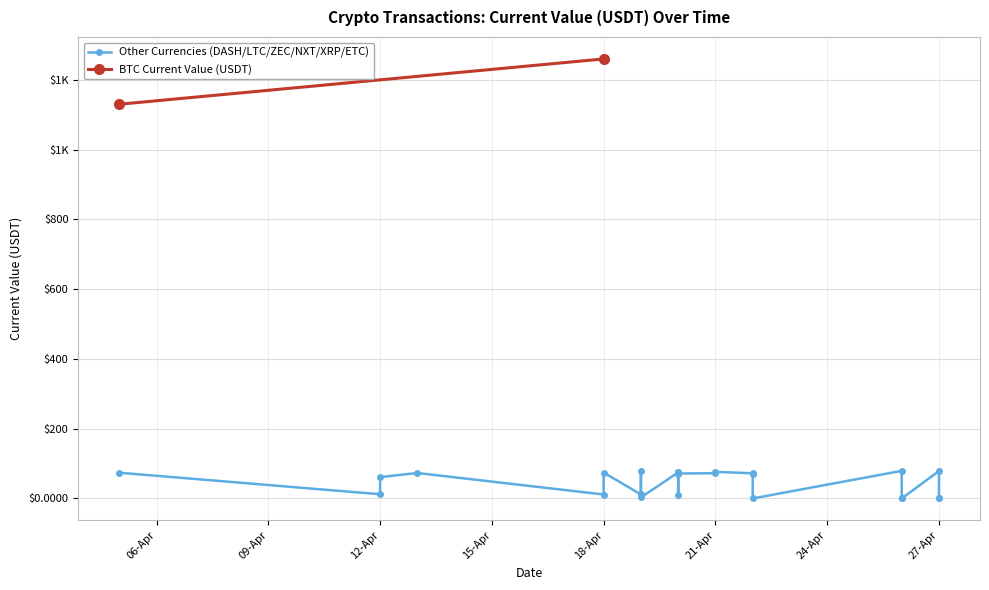

The value at 2017-04-19 is 6.1. True or false?

False